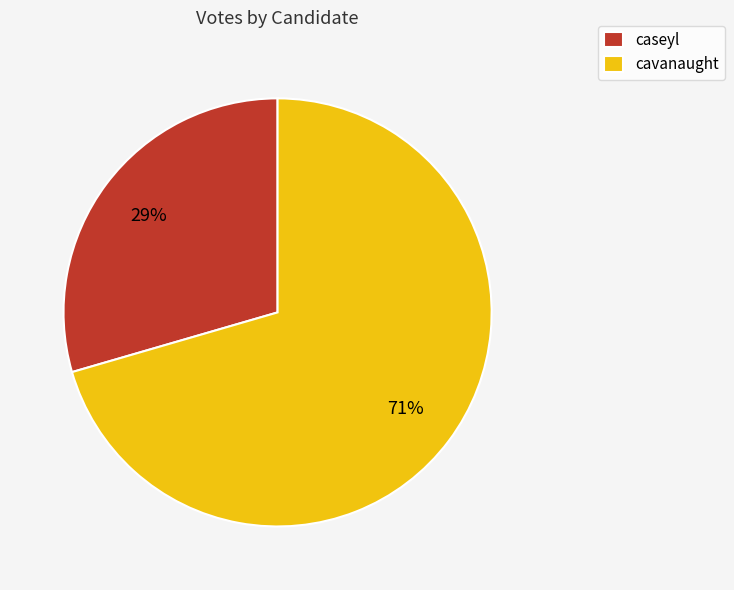

Count the number of slices in the pie.

2